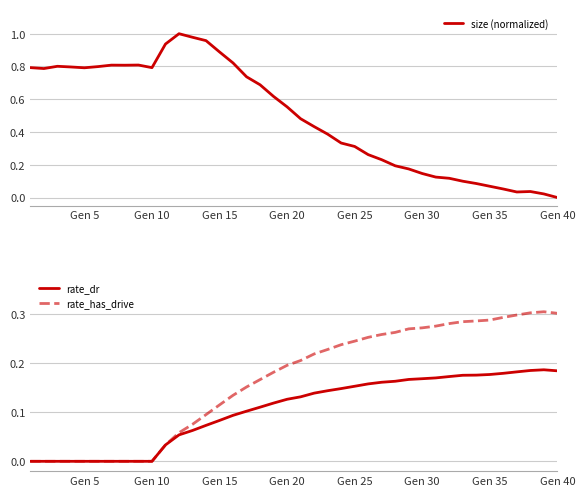

What is the difference between the maximum and minimum values in the rate_dr series?

0.2